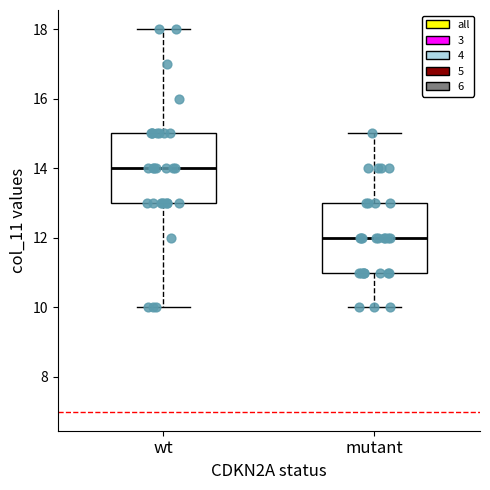

Reading left to right, read every box against the y-axis: the position of its median line, the range the box covers, and the ends of its whiskers. The values are not printed on the chart, so give them approximately, as read against the axis.

wt: median 14, box 13 to 15, whiskers 10 to 18
mutant: median 12, box 11 to 13, whiskers 10 to 15